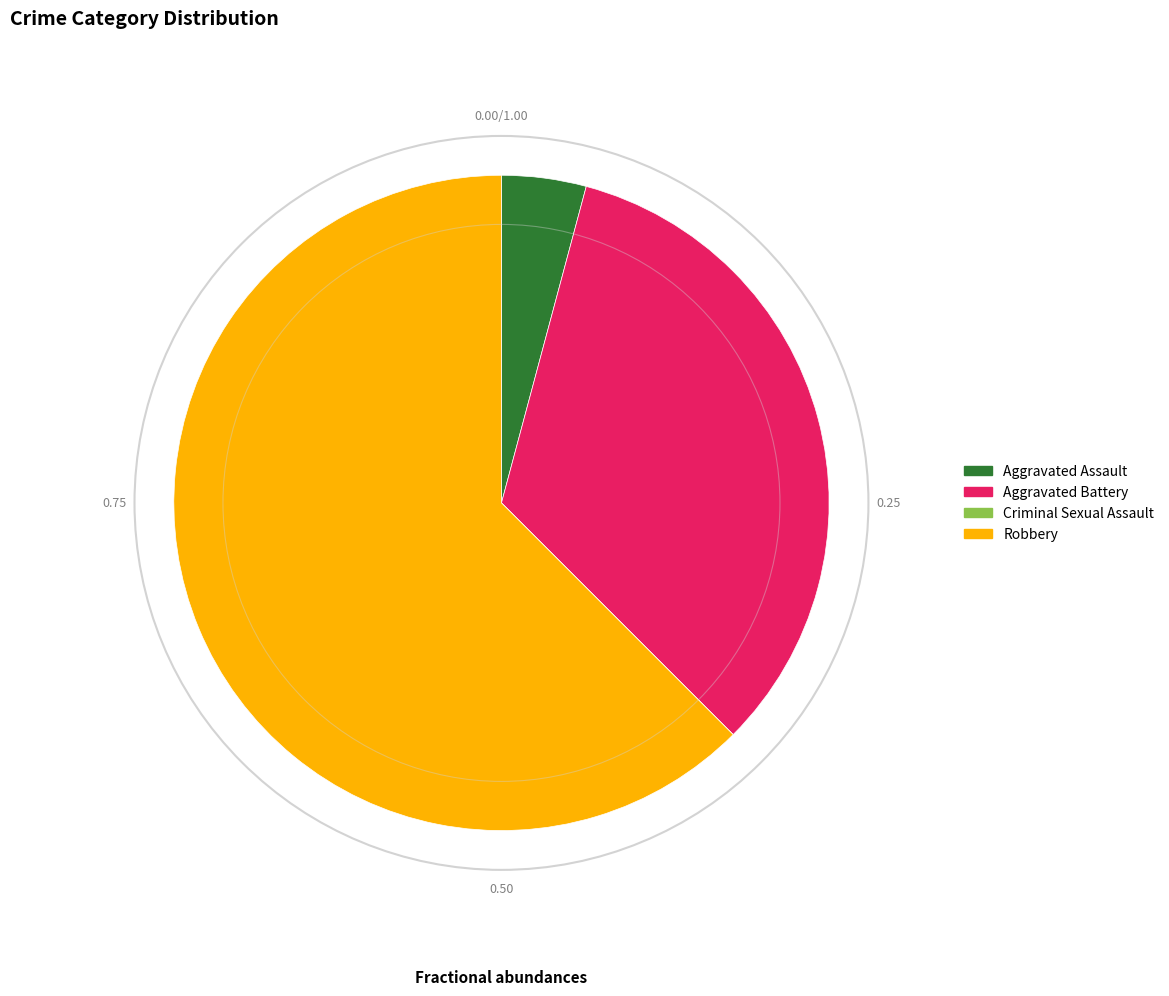

Does any single category account for the majority?

Yes